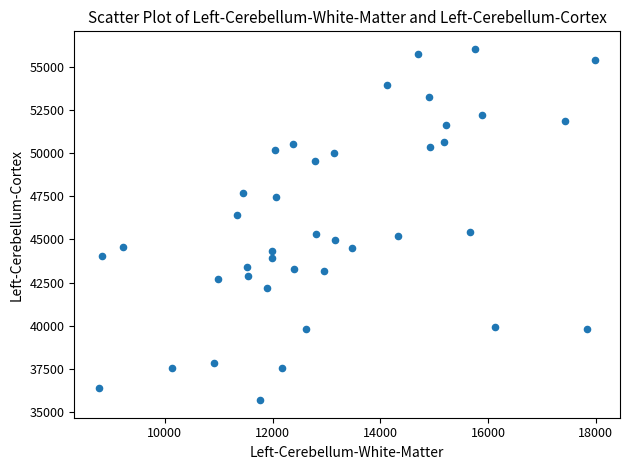

What is the range of Y values (max minus min)?

20351.6